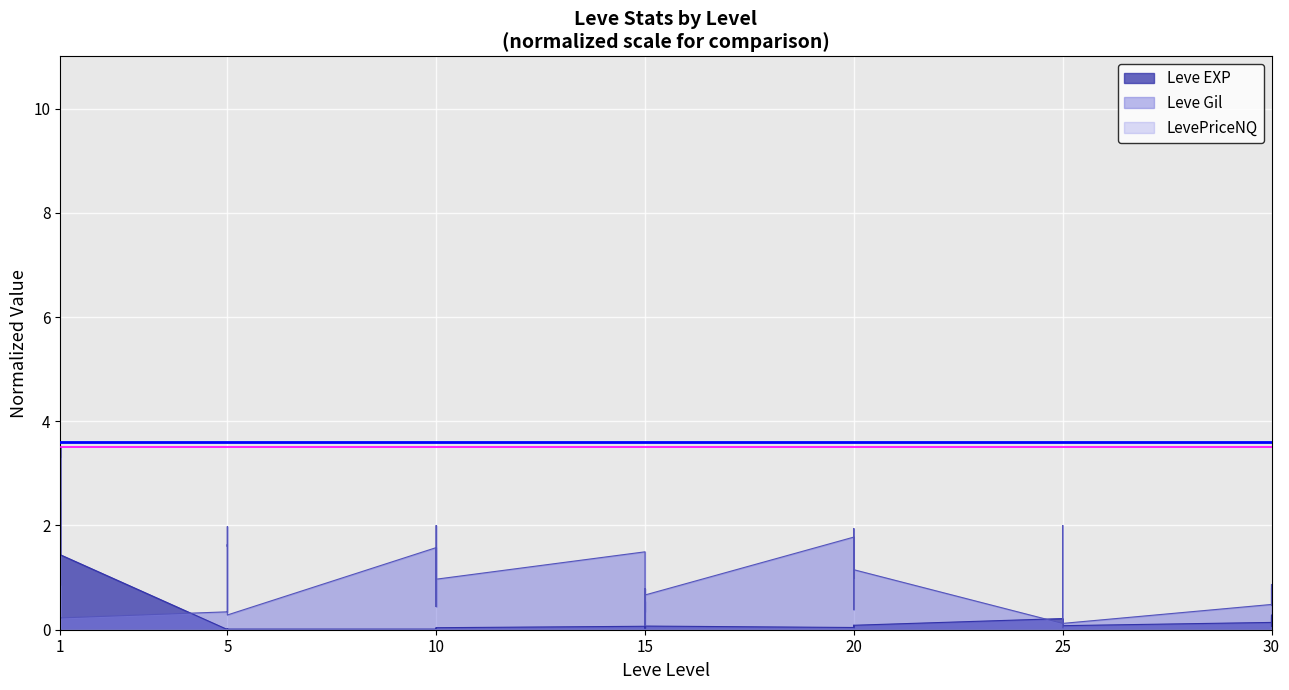

How many lines are shown in the chart?

3